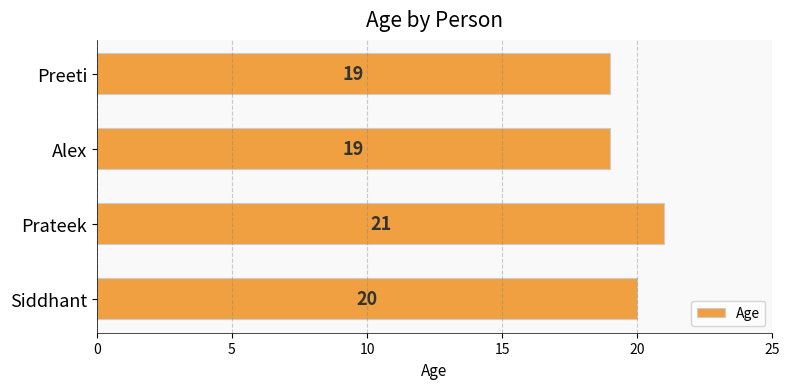

Reading bottom to top, extract all data points from this chart.

Siddhant=20	Prateek=21	Alex=19	Preeti=19